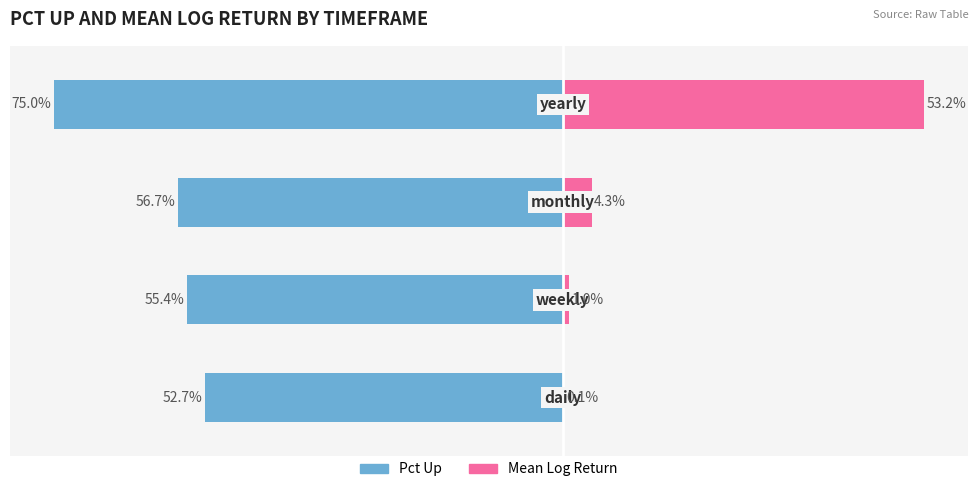

At how many categories does at least one series exceed -68?

4